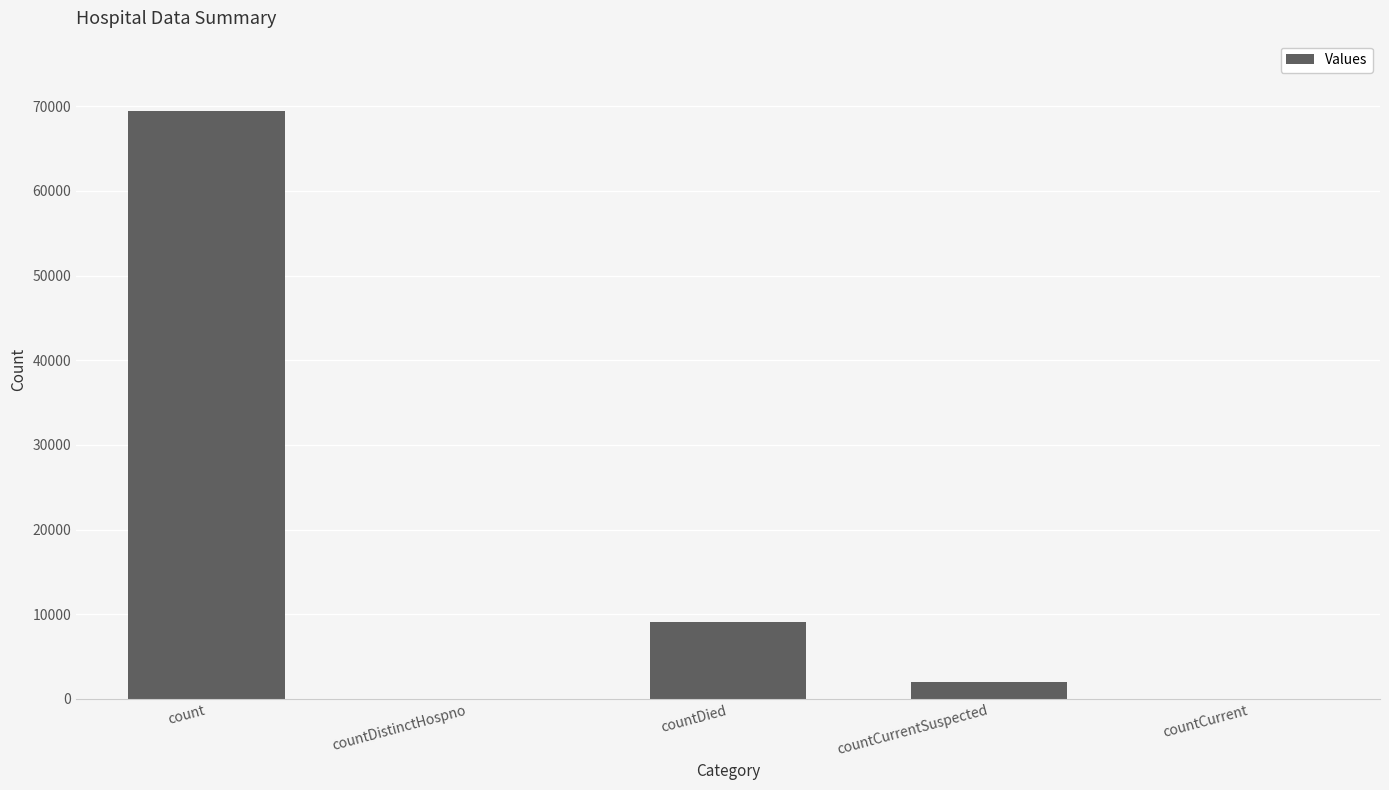

What is the sum of all values?

80467